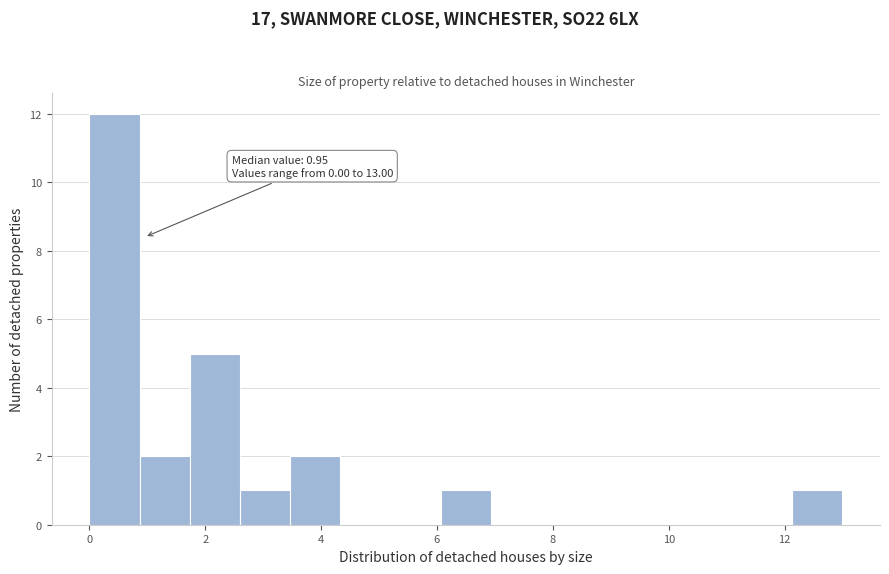

Which range on the x-axis has the tallest bar?

0.0 to 0.8